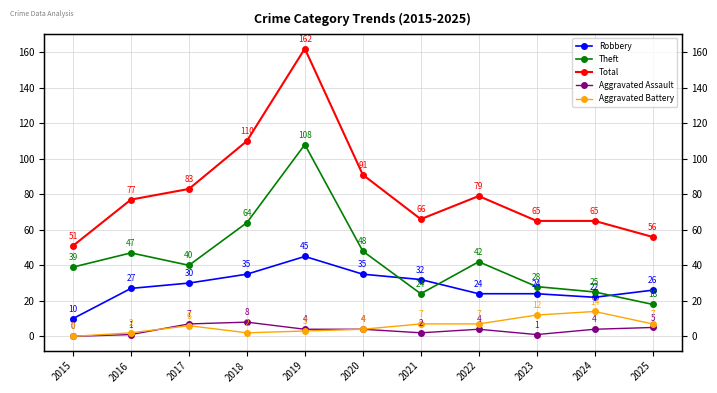

Does the chart have visible grid lines?

Yes